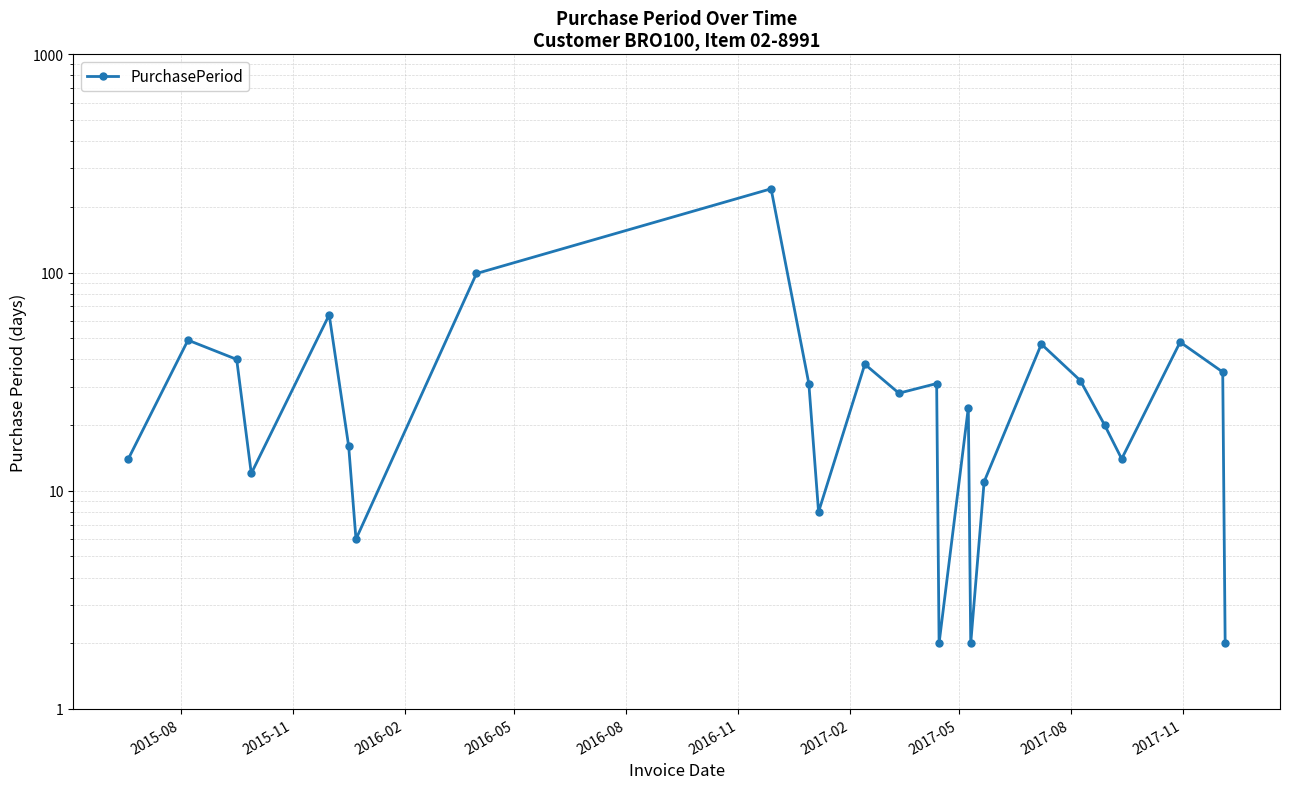

What is the greatest value displayed?

242